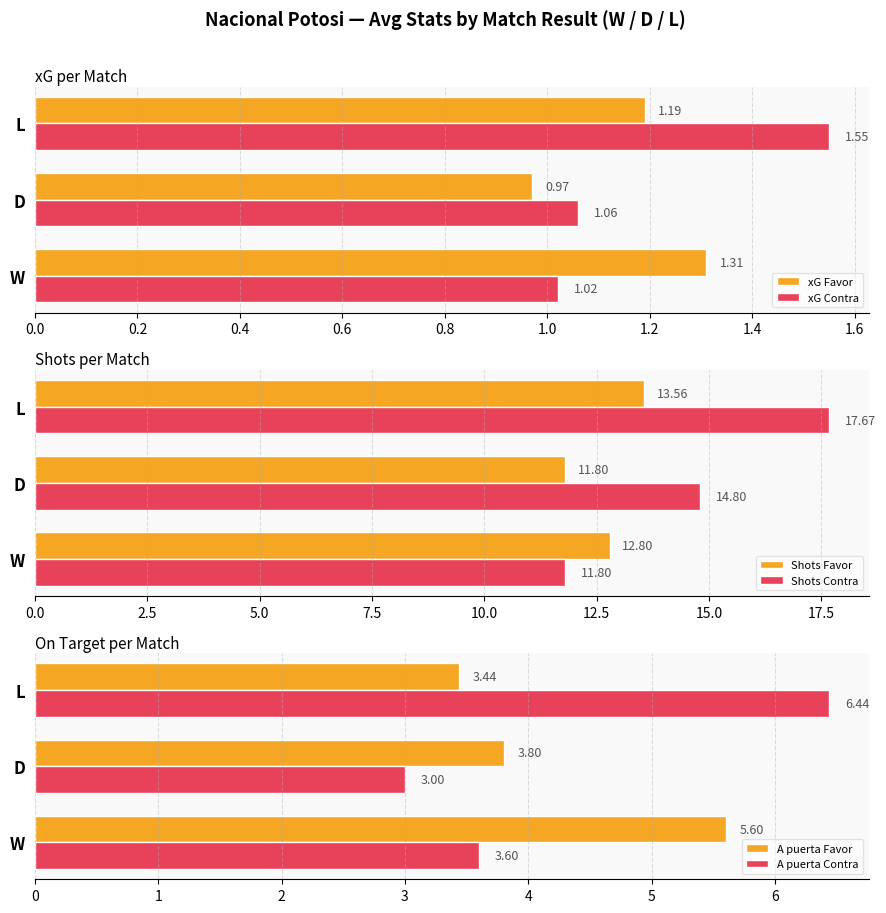

What is the sum of all A puerta Favor values?

12.8